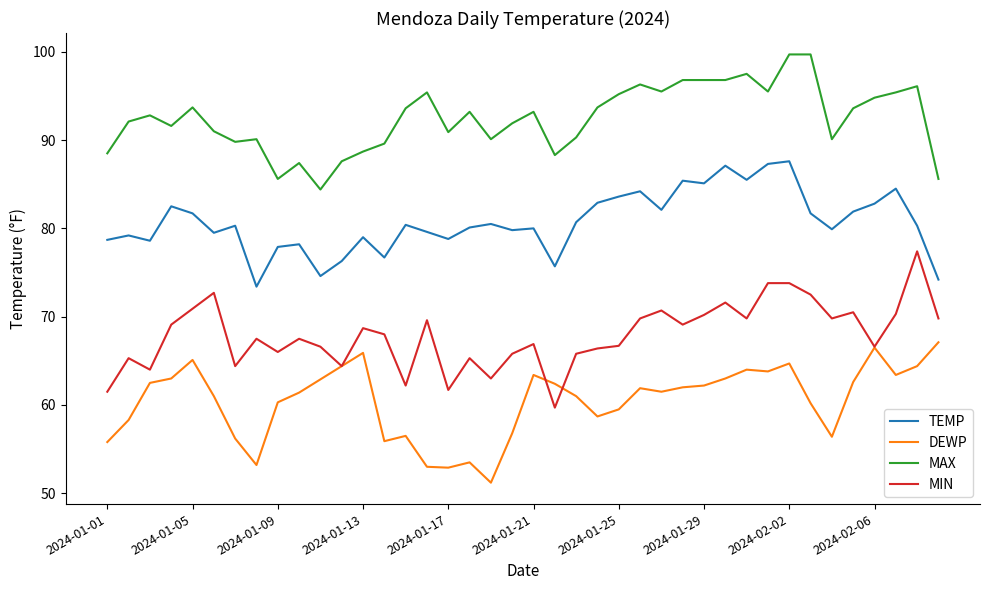

What is the lowest value of the TEMP series?

73.4